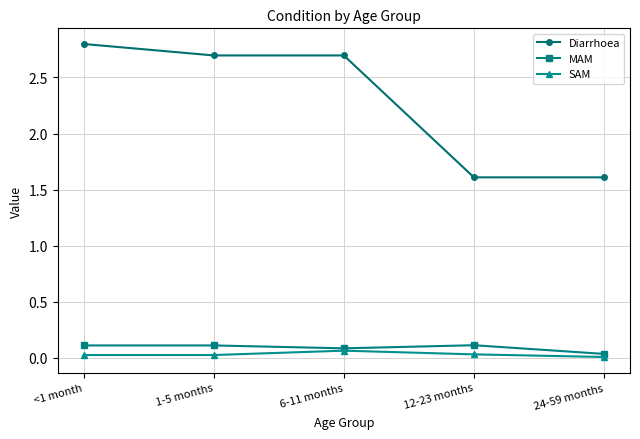

True or false: MAM and Diarrhoea intersect in this chart.

False